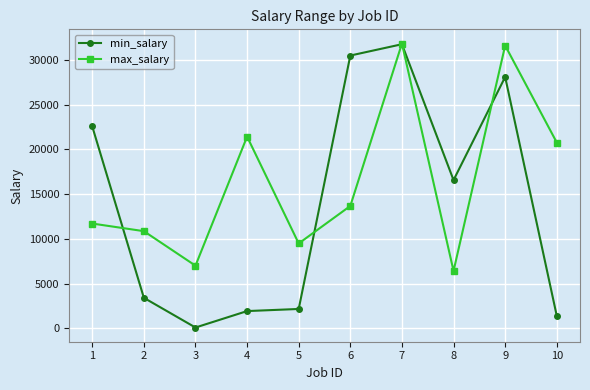

Between 3 and 5, which series saw the biggest shift?

max_salary